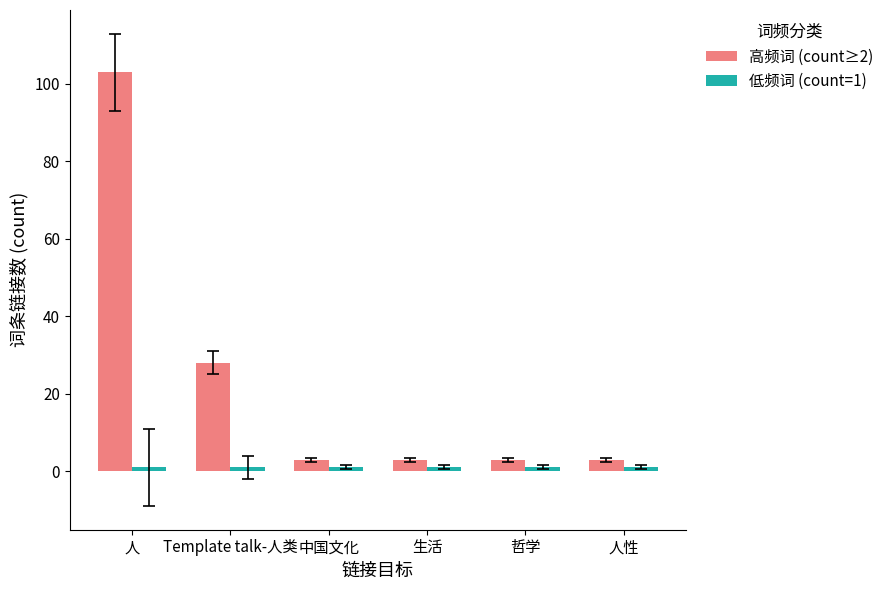

What is the value of the 高频词 (count≥2) bar at the 2nd from the left?

28